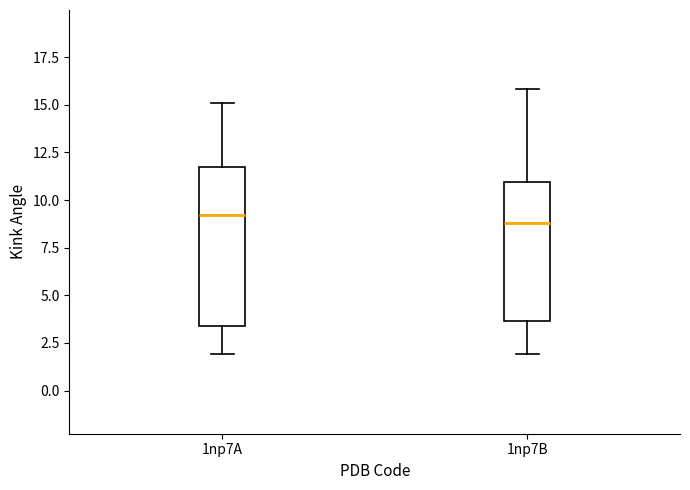

Where does the lower whisker of the box for 1np7A end on the y-axis? The values are not printed on the chart, so give them approximately, as read against the axis.

2.0